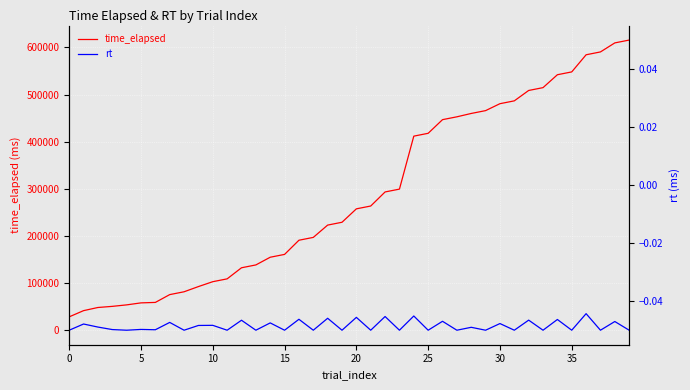

What is the difference between the time_elapsed values at 26 and 22?

153369